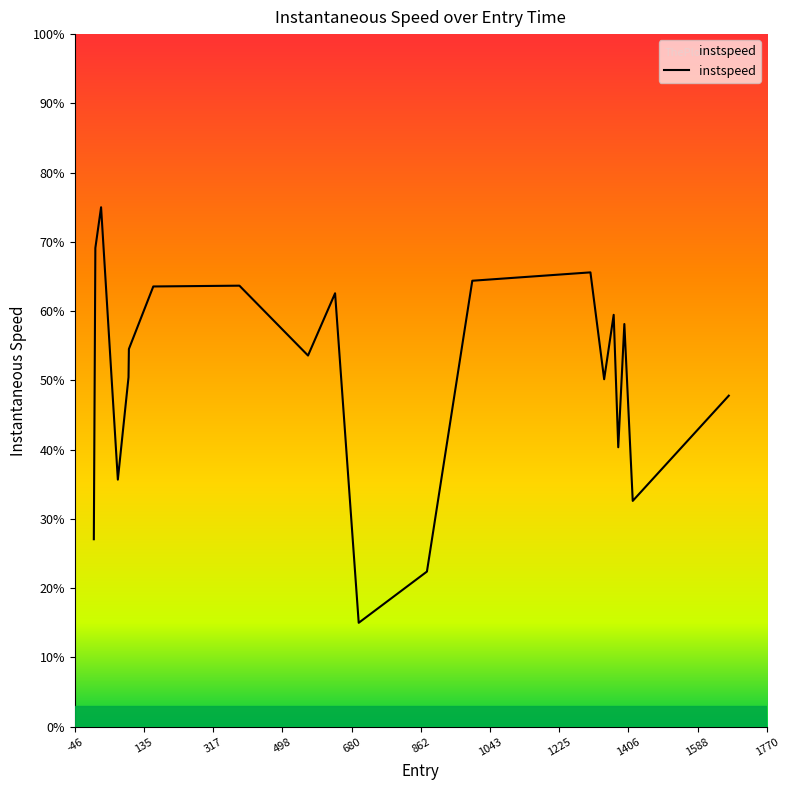

What is the smallest value displayed?

15.0